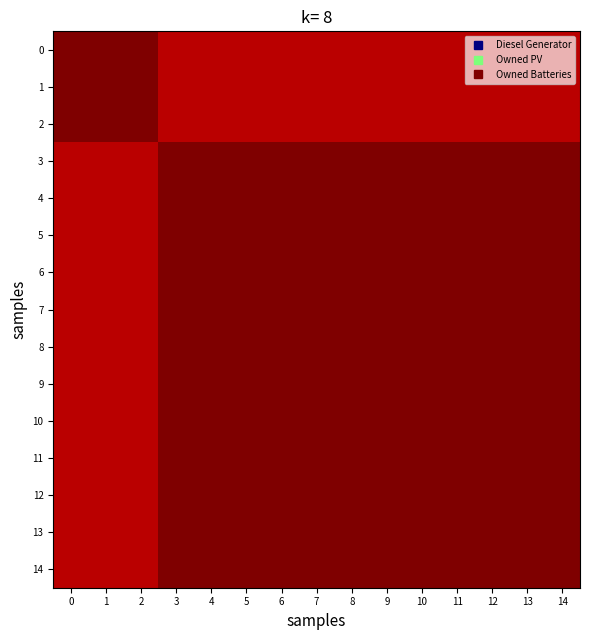

Which label corresponds to the smallest value in the chart?

3